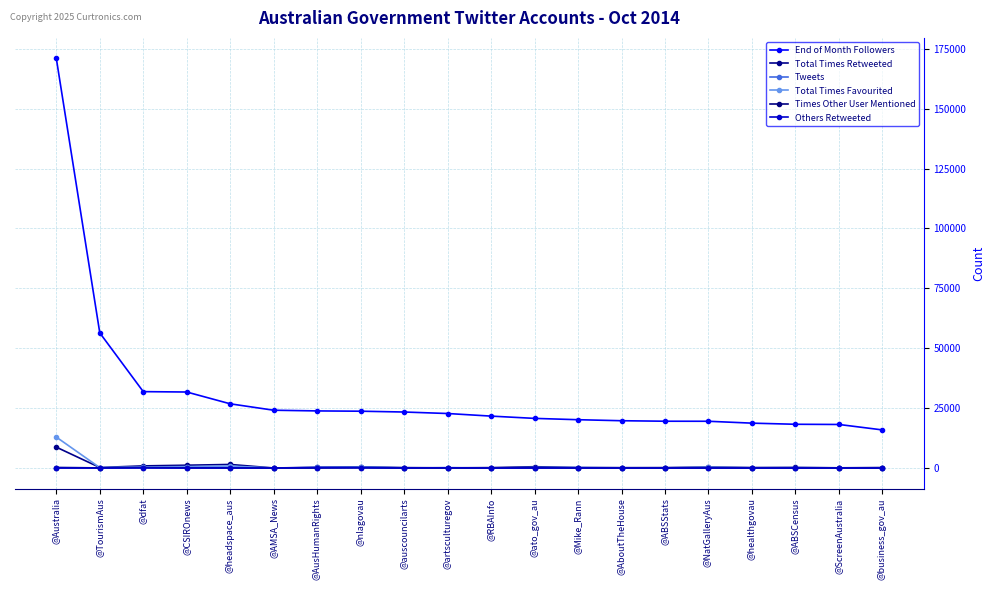

True or false: Times Other User Mentioned has a value of 2 at @ABSStats.

True